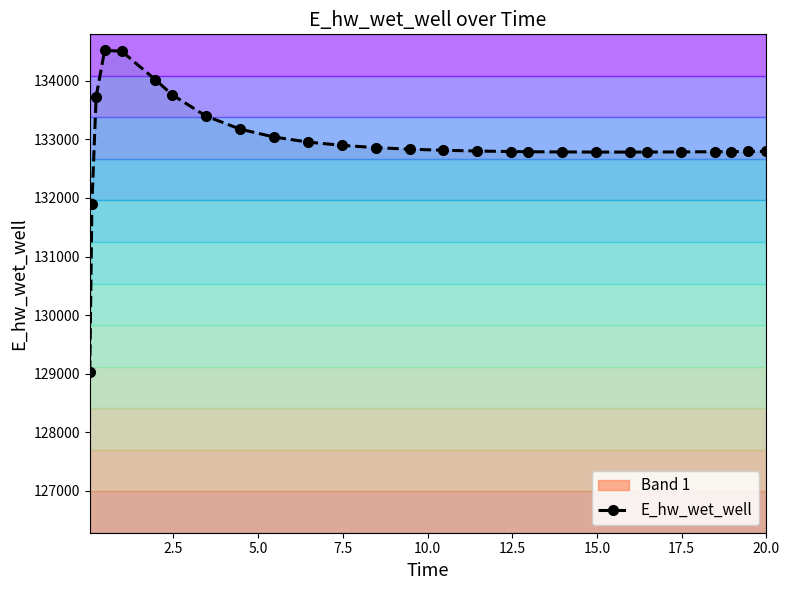

What is the maximum value for E_hw_wet_well?

134518.7